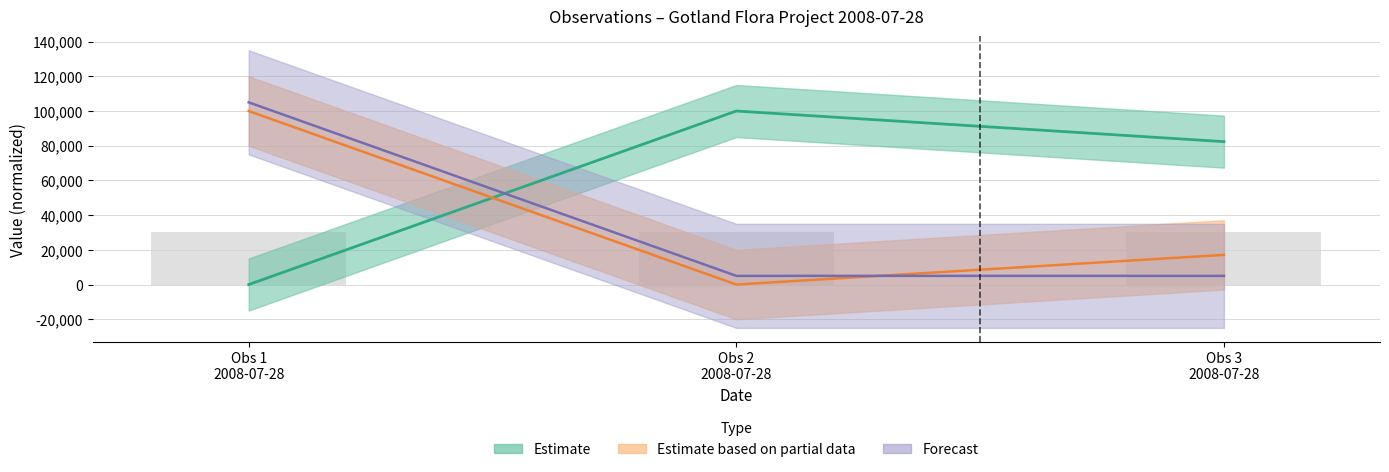

Does the chart contain any negative values?

No